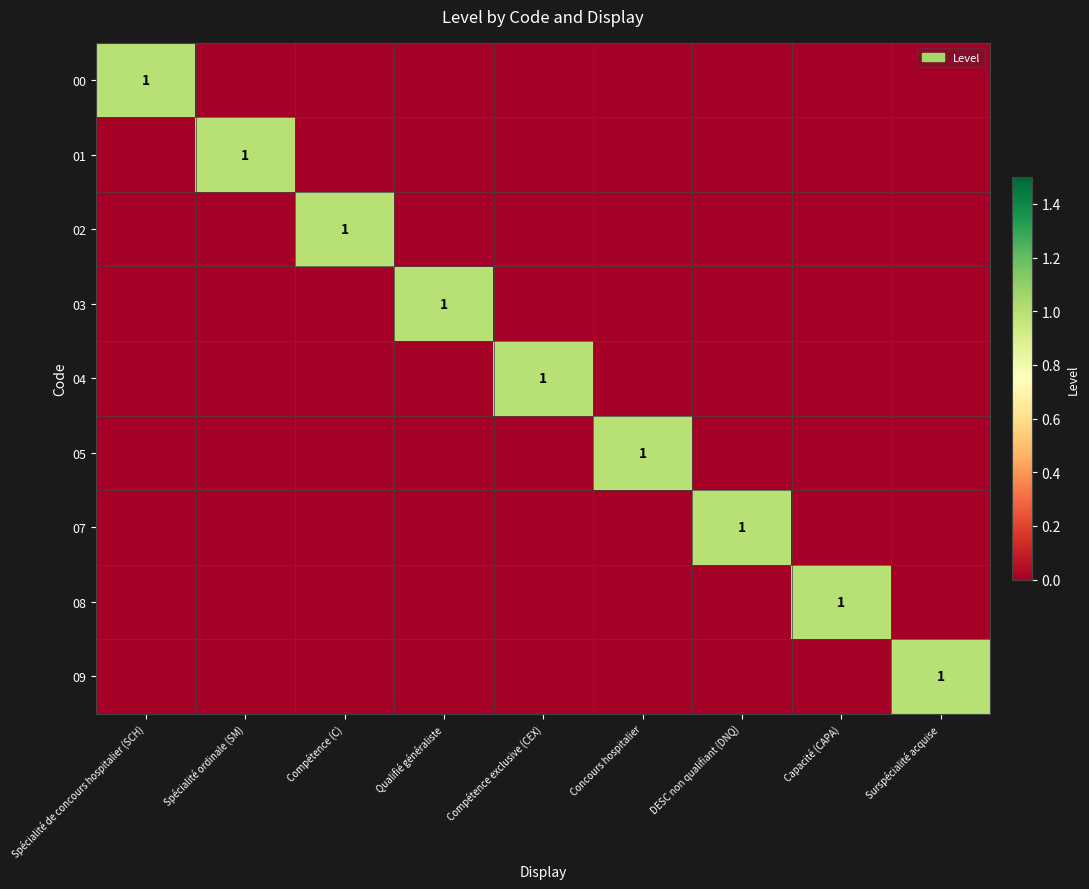

Between Concours hospitalier and Compétence exclusive (CEX), which is larger?

Concours hospitalier